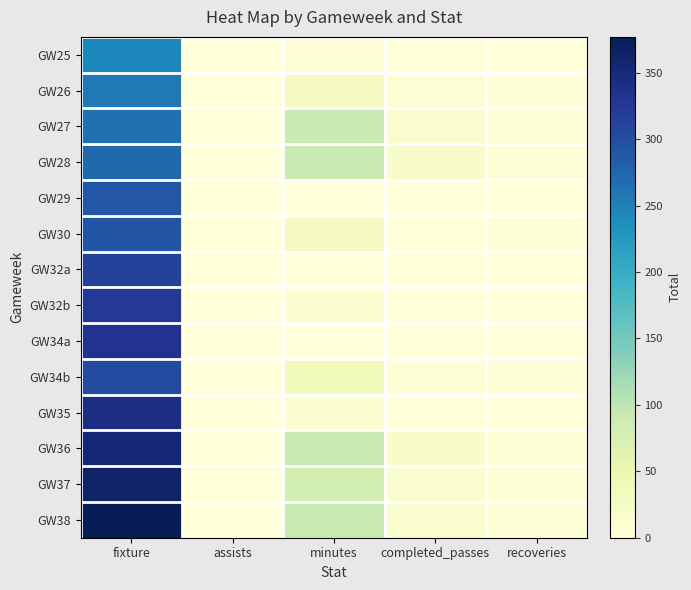

Which category has the highest value across all series?

fixture